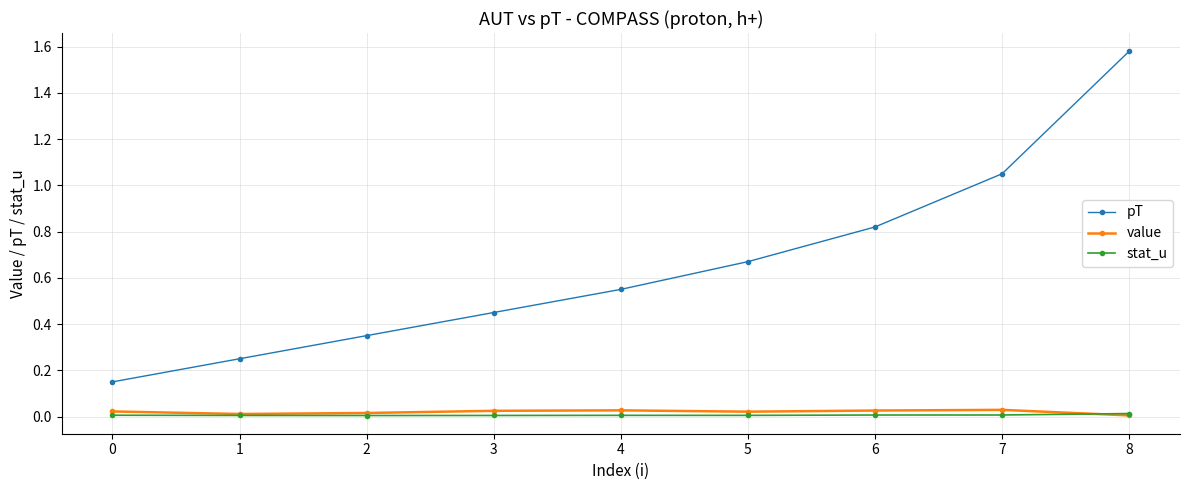

Is it true that value equals 0.0 at 4?

True